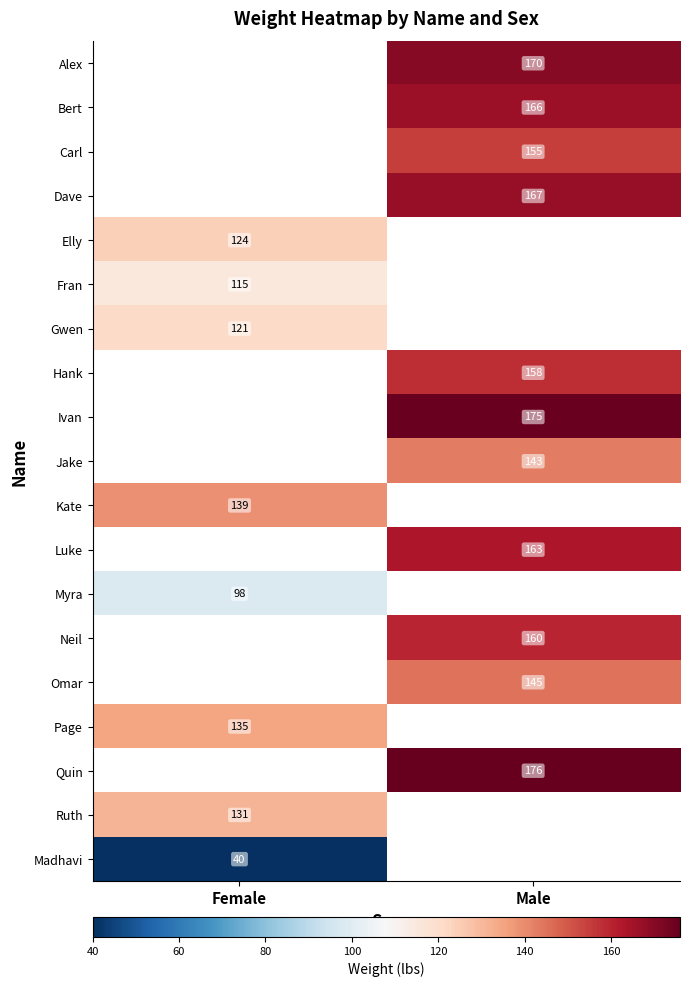

The value of Quin at Male is 176. True or false?

True